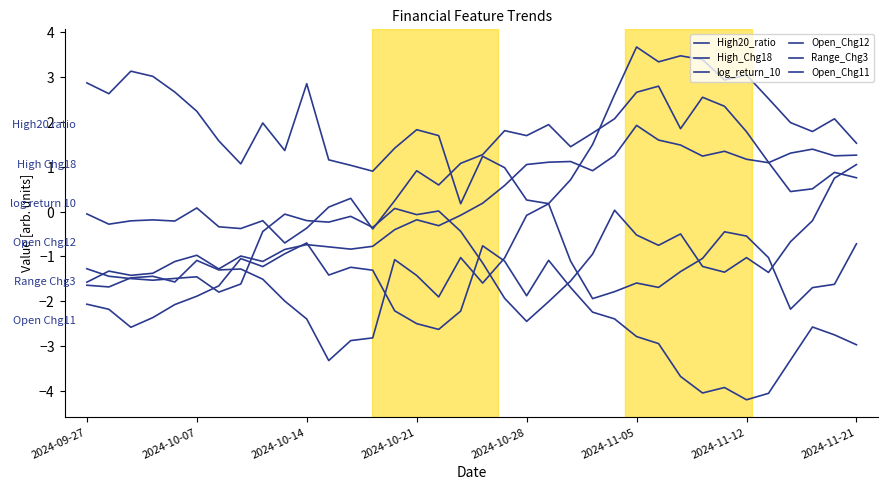

How many times do High20_ratio and High_Chg18 cross each other?

2